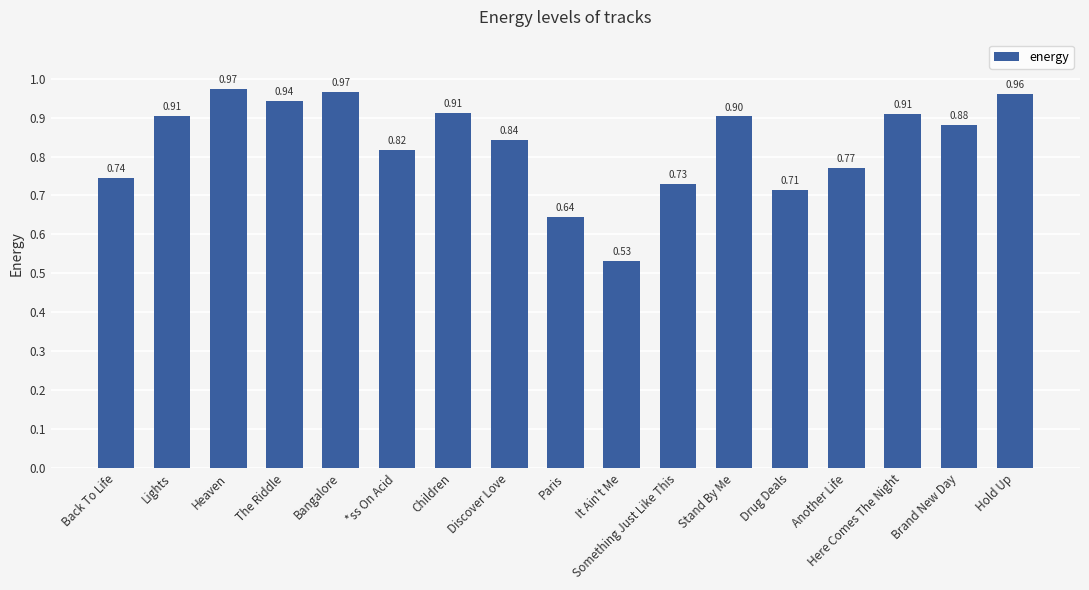

What is the label of the 4th bar from the left?

The Riddle